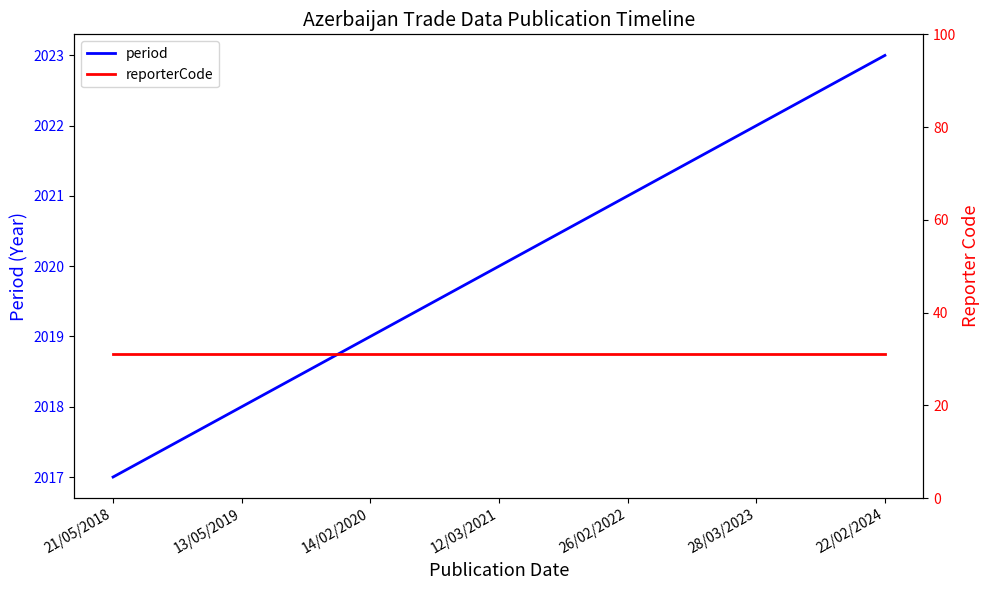

Does the chart have visible grid lines?

No